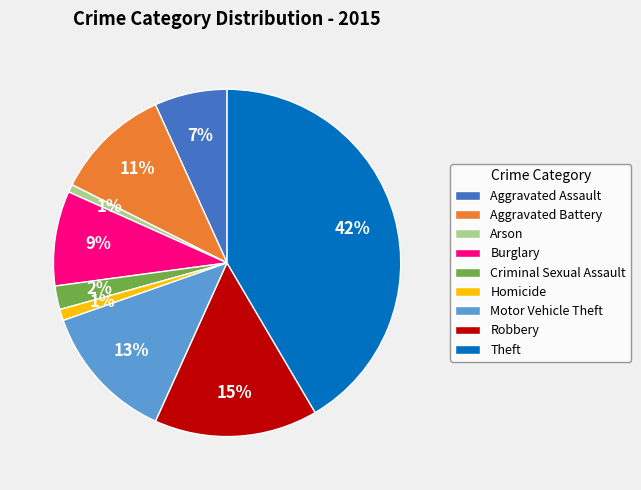

Approximately how many times larger is the value at Aggravated Battery compared to Burglary?

1.2